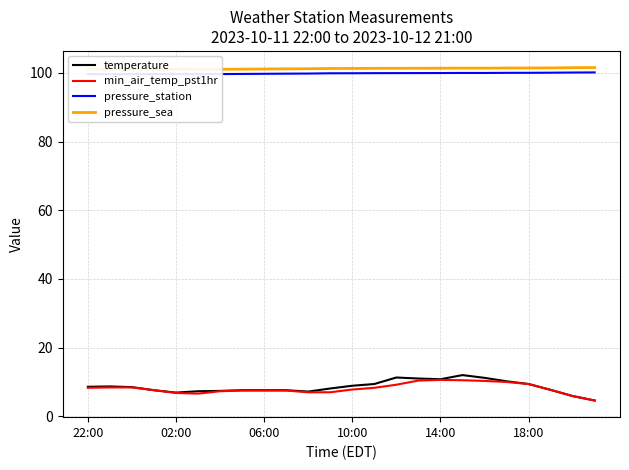

True or false: min_air_temp_pst1hr and temperature cross at least once.

False